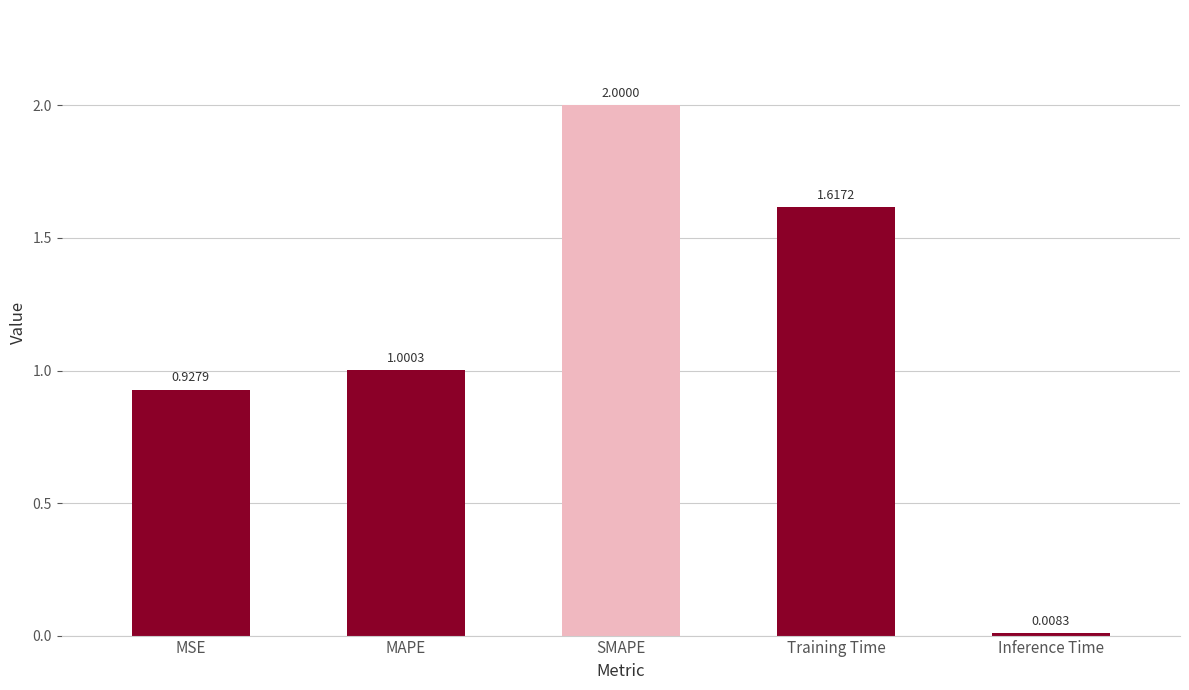

What is the change in value from MAPE to Inference Time?

-1.0